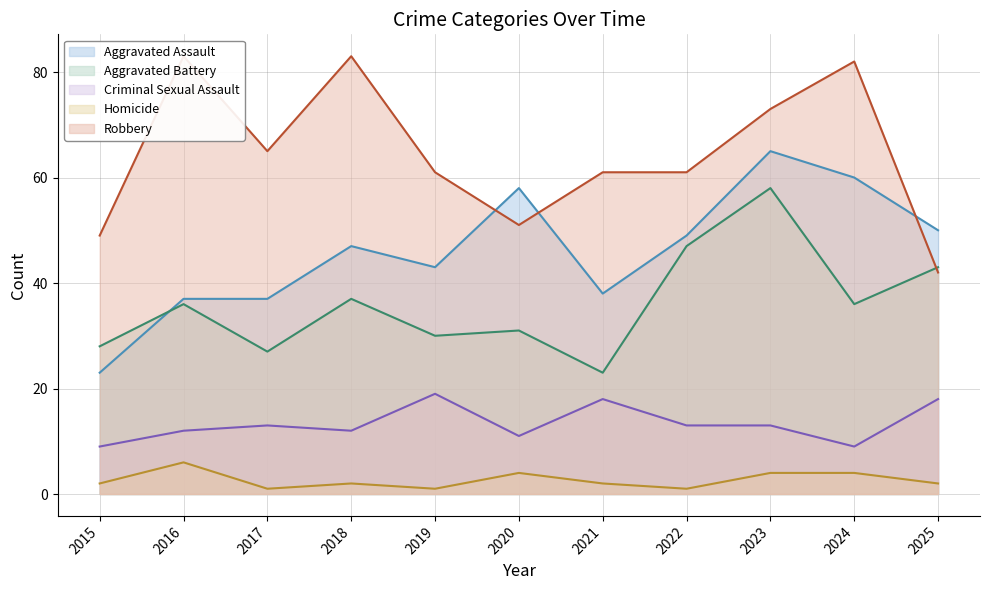

Rank the series by their maximum value, from lowest to highest.

Homicide, Criminal Sexual Assault, Aggravated Battery, Aggravated Assault, Robbery